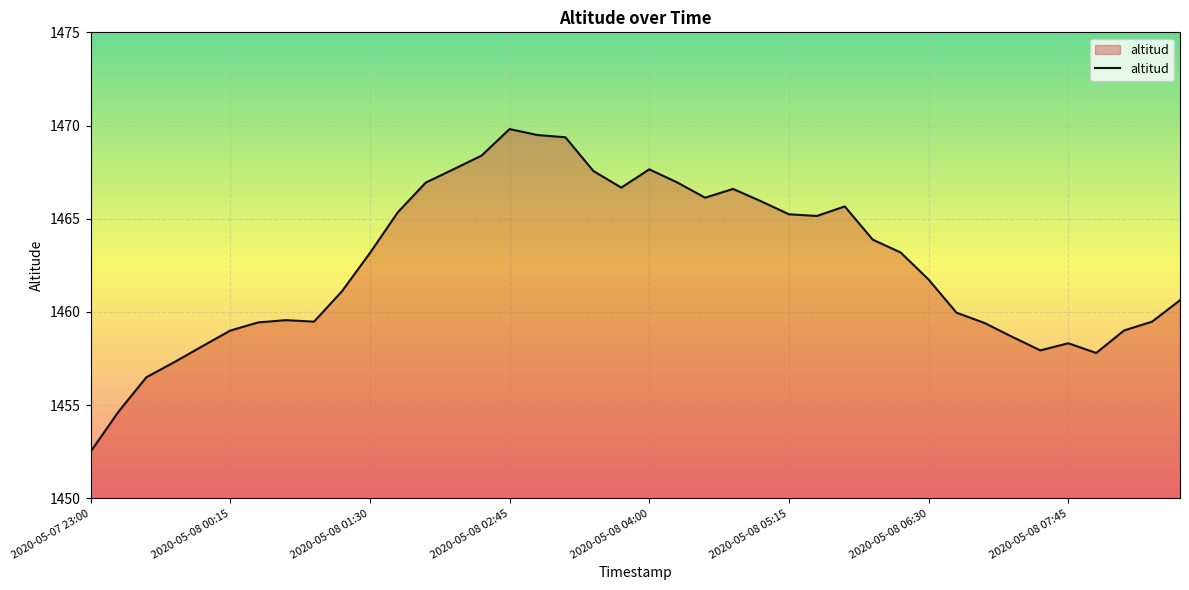

What is the smallest value displayed?

1452.5